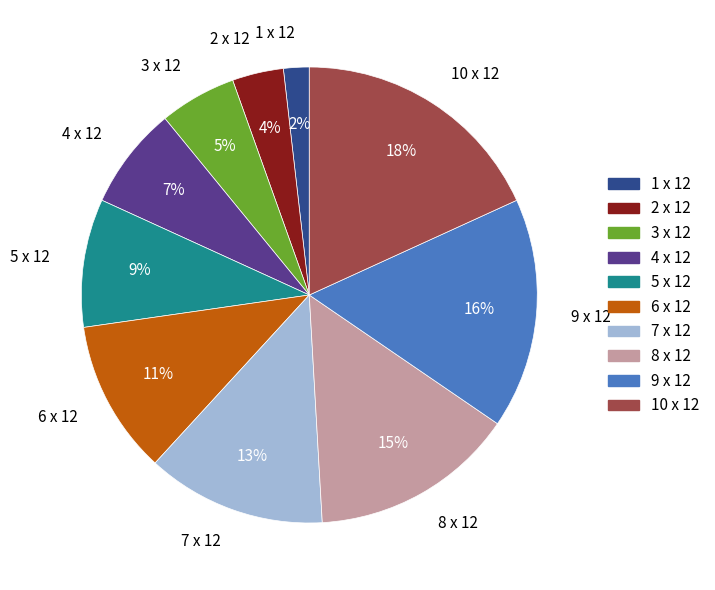

How many slices are in this pie chart?

10